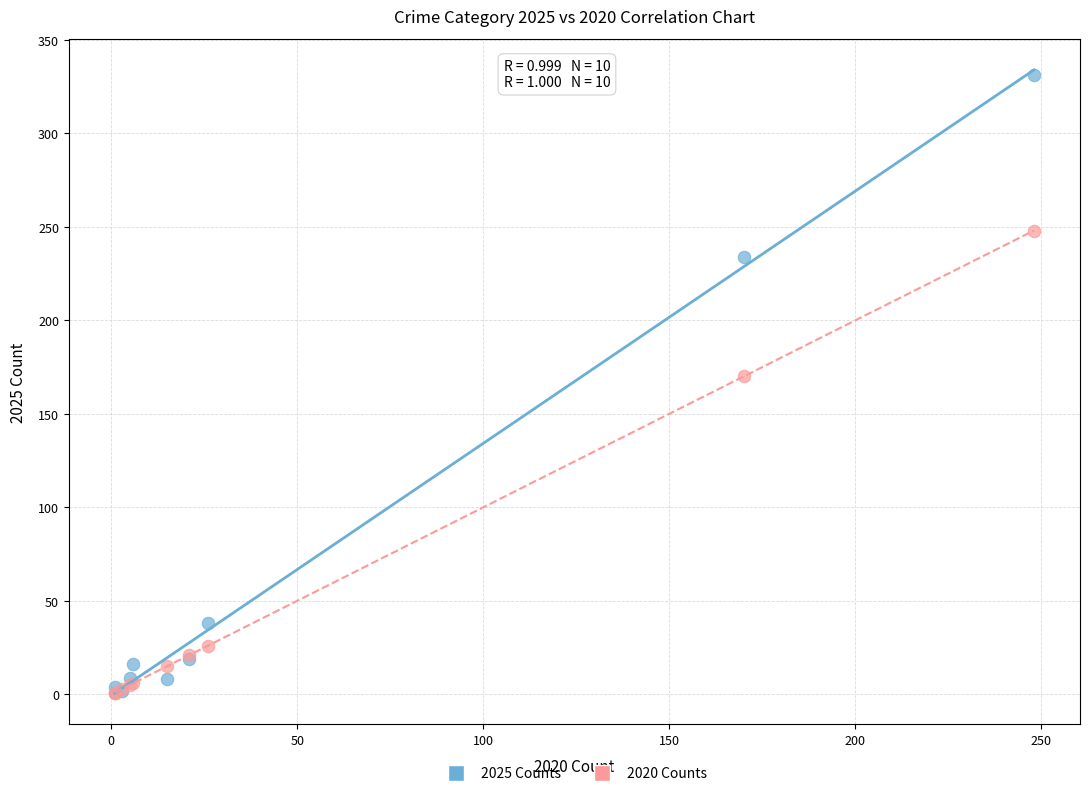

In the 2020 Counts series, what Y value is closest to 124?

170